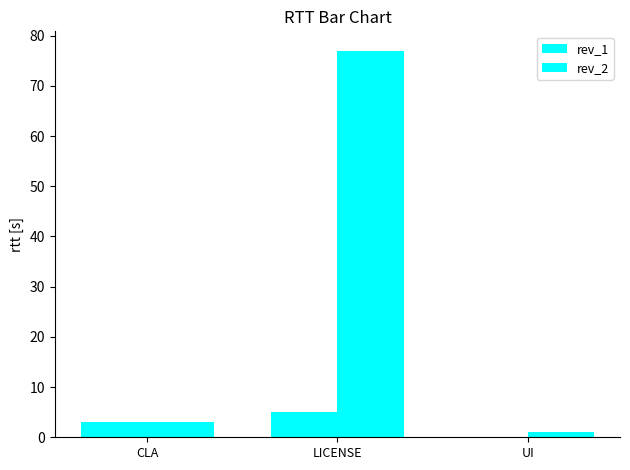

How many series are shown in this chart?

2